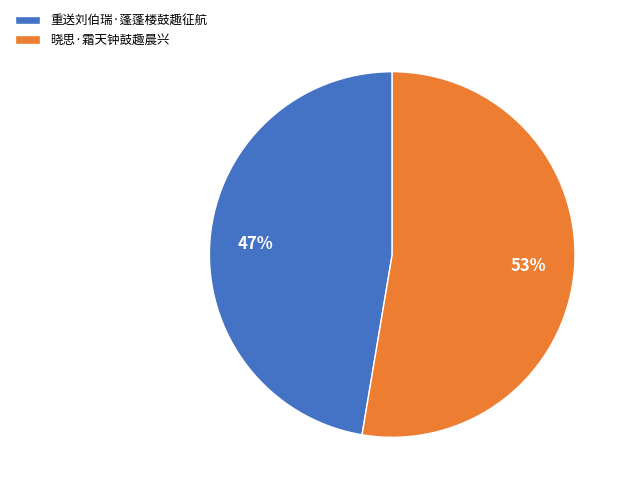

What is the largest slice in the pie chart?

晓思·霜天钟鼓趣晨兴